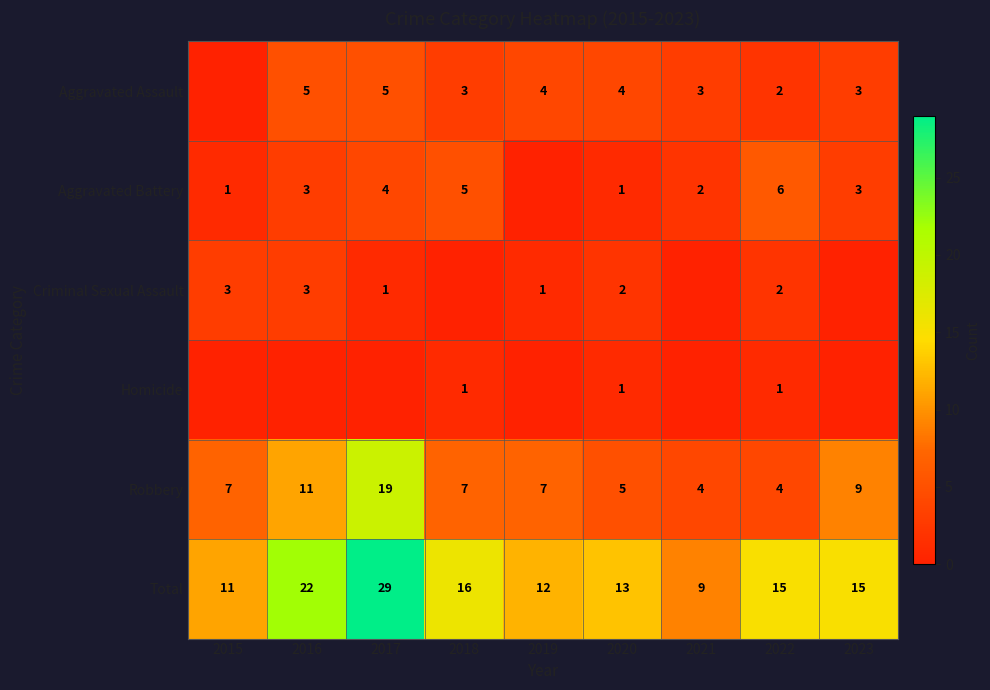

Is it true that Criminal Sexual Assault equals 2 at 2017?

False